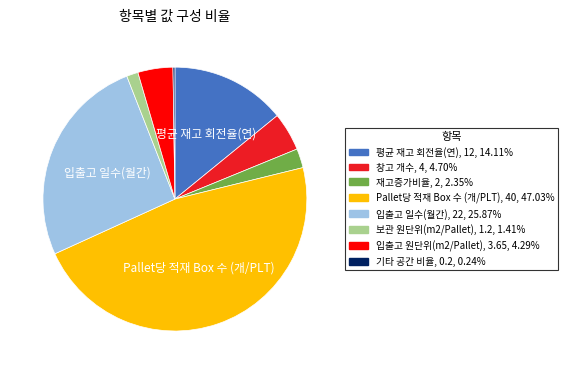

Is there any slice that represents more than half of the pie?

No